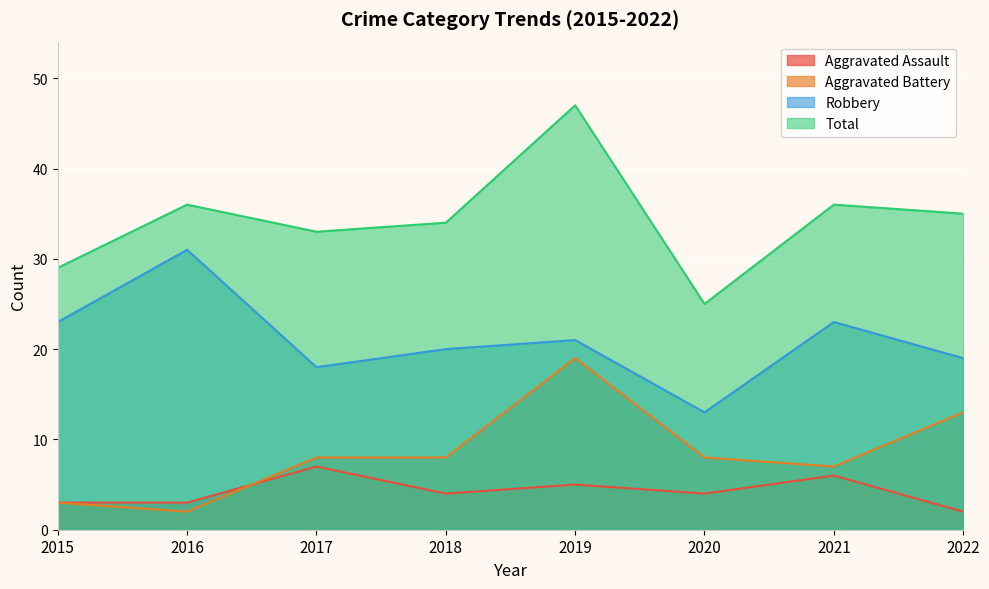

The value of Robbery at 2018 is 20. True or false?

True